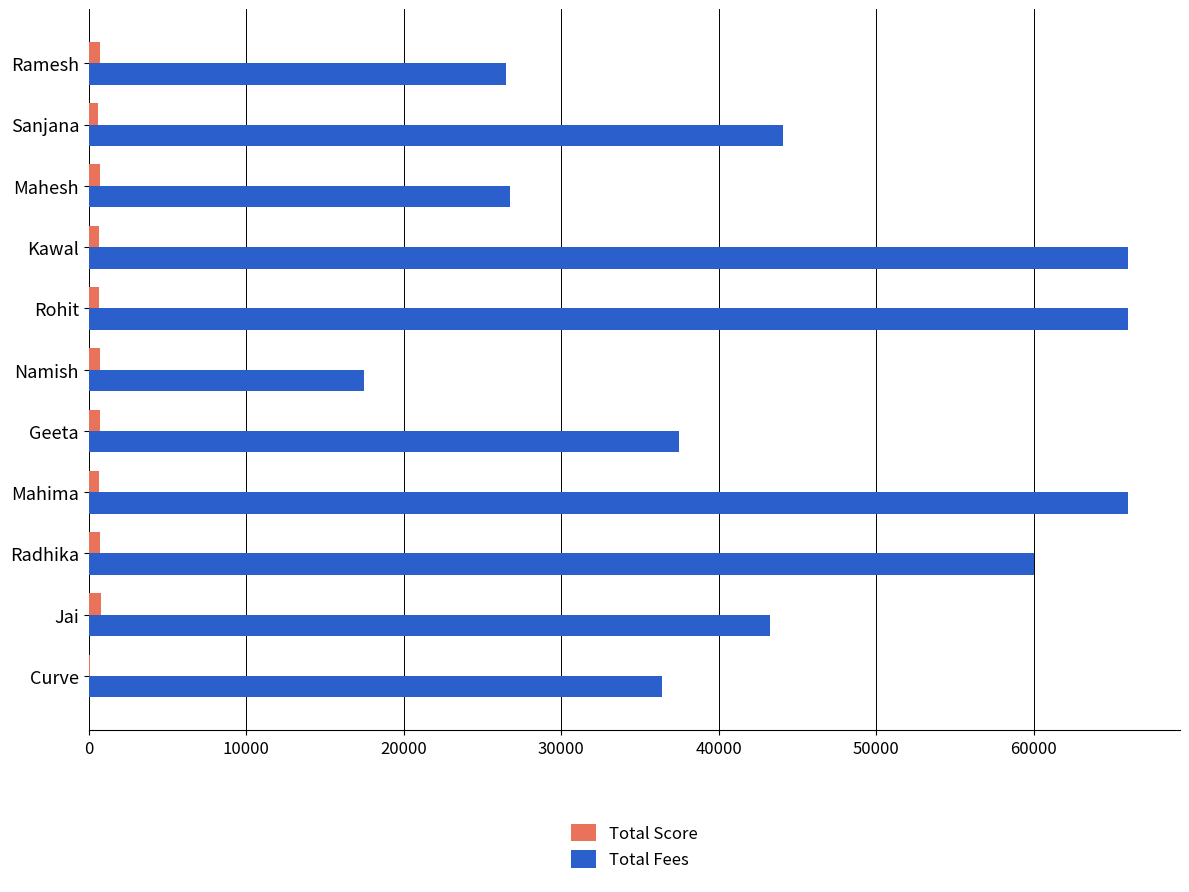

Which series has the largest total across all categories?

Total Fees